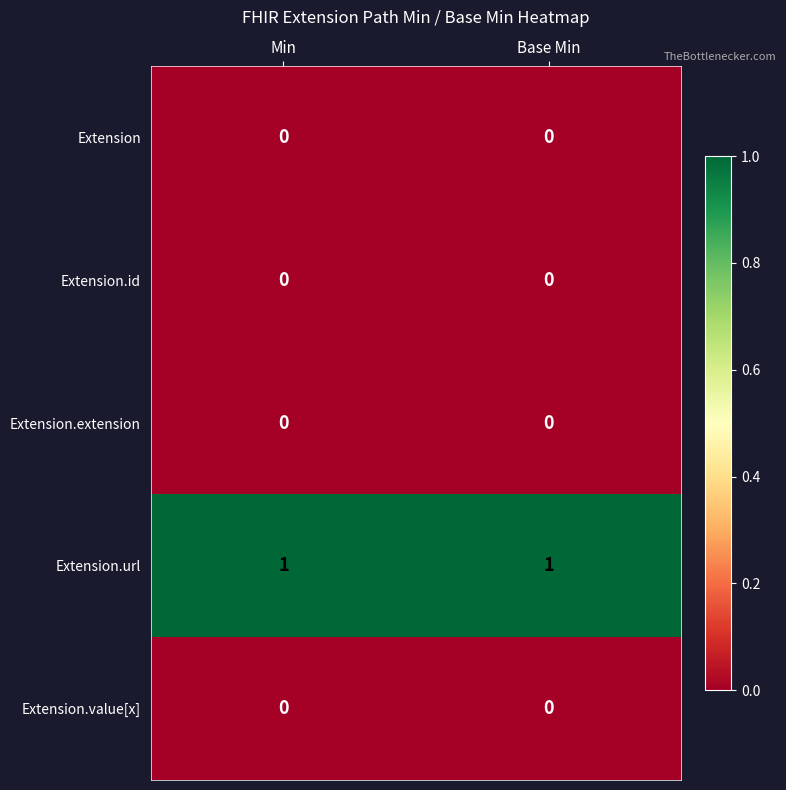

The Extension series shows 0 at Min. True or false?

True